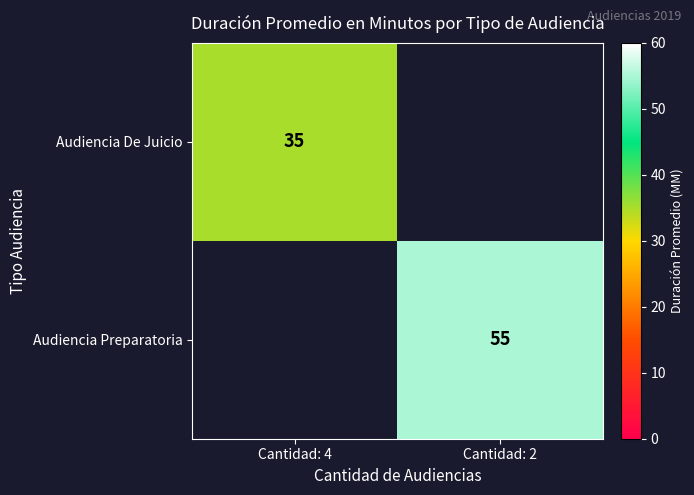

How many series are shown in this chart?

2